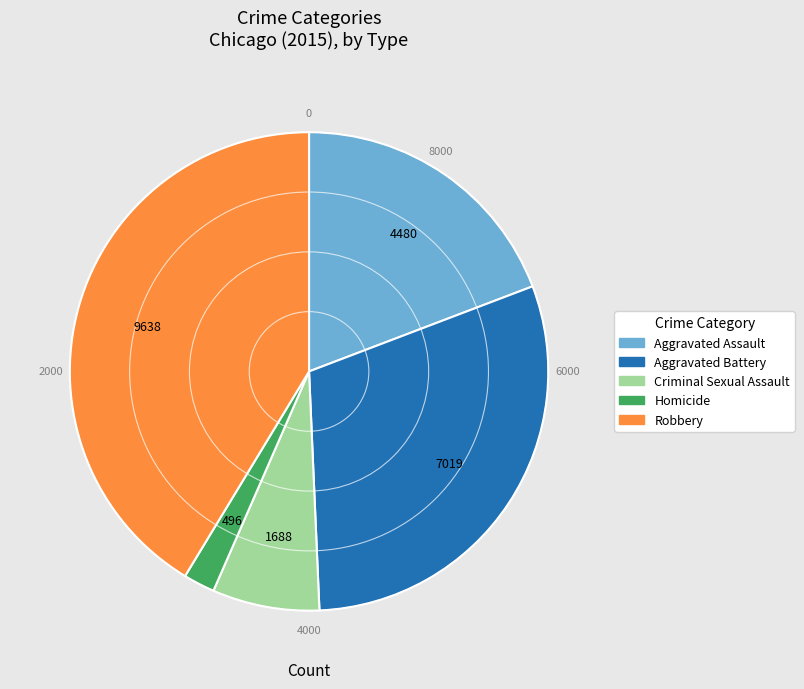

Rank the categories by value from lowest to highest.

Homicide, Criminal Sexual Assault, Aggravated Assault, Aggravated Battery, Robbery